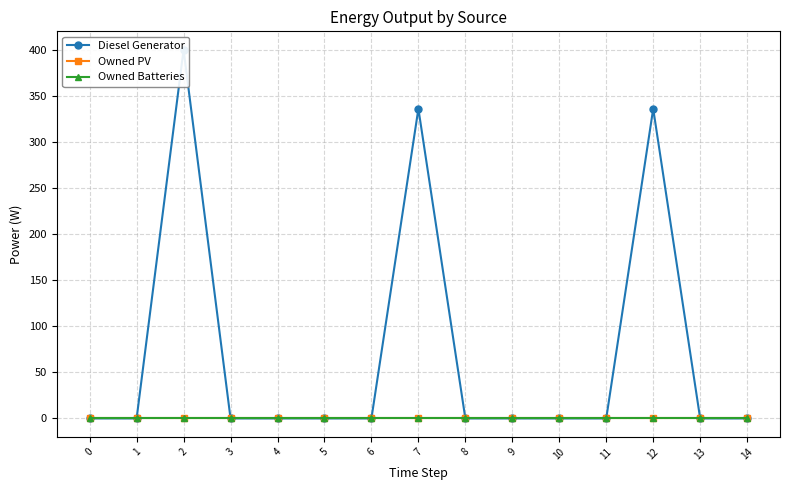

Where is Diesel Generator nearest to the value 200?

7